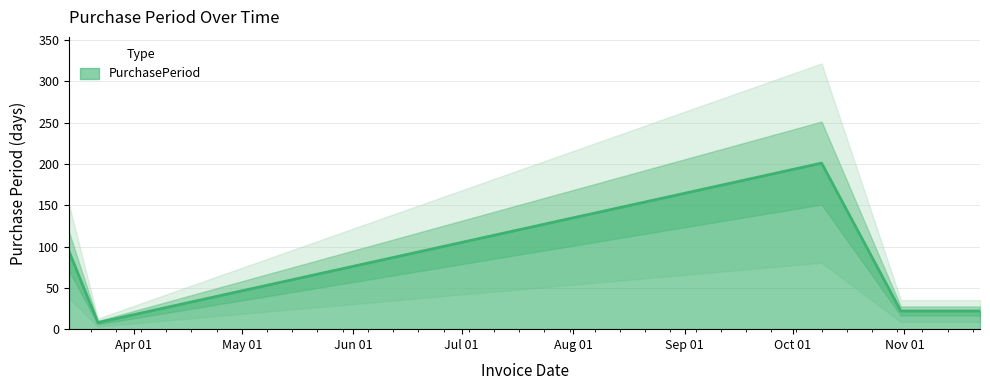

Reading left to right, what are all the values shown in this chart?

2017-03-14=94	2017-03-22=8	2017-10-09=201	2017-10-31=22	2017-11-22=22